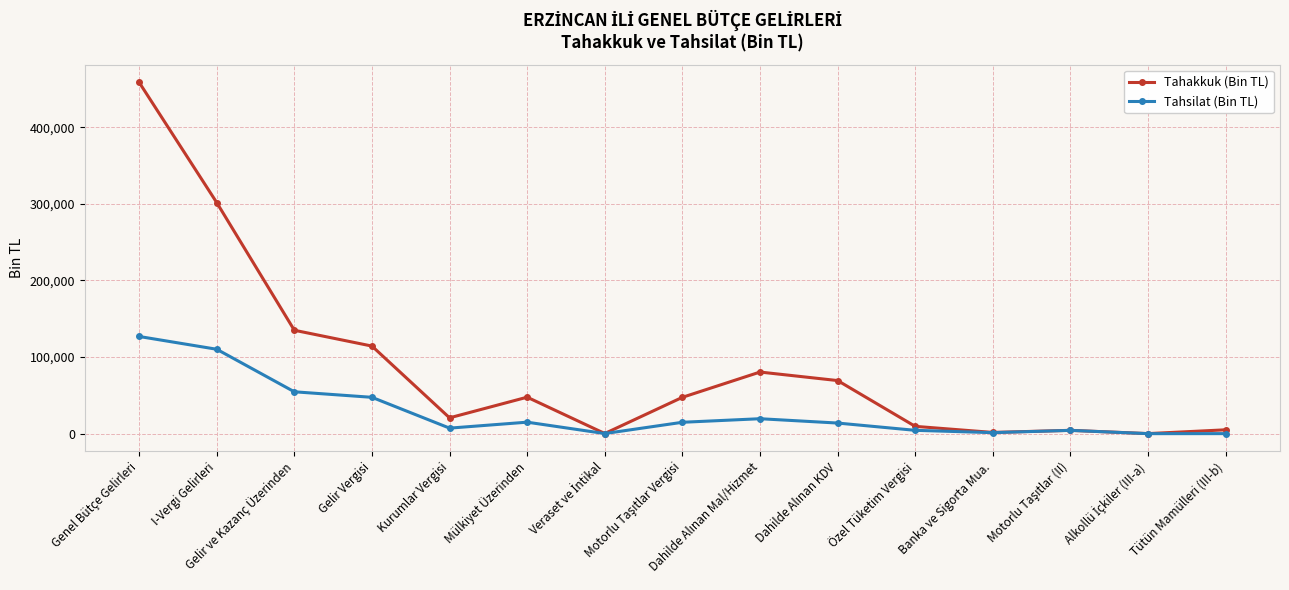

What is the sum of all Tahsilat (Bin TL) values?

419676